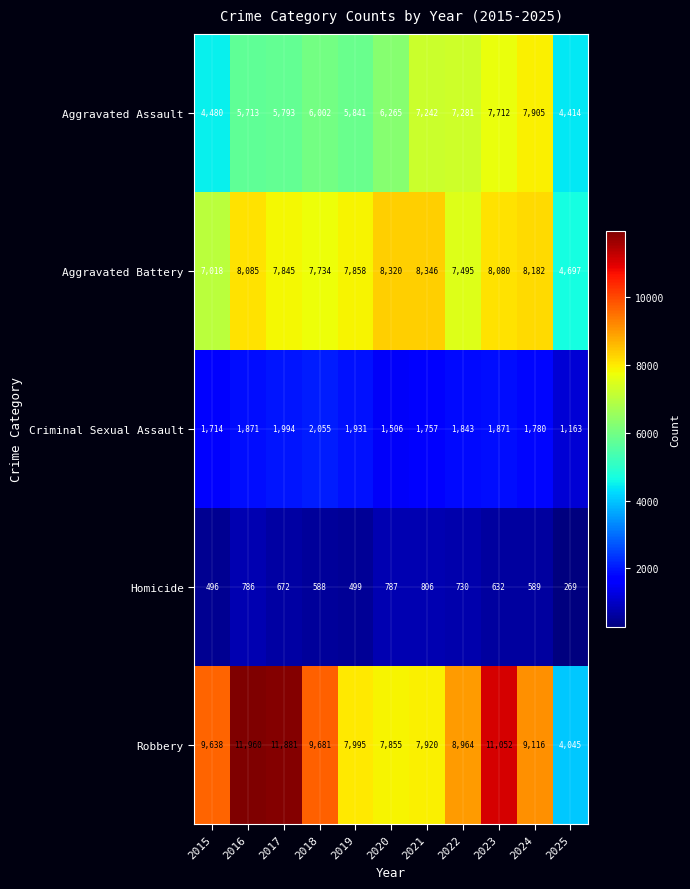

How many series are shown in this chart?

5